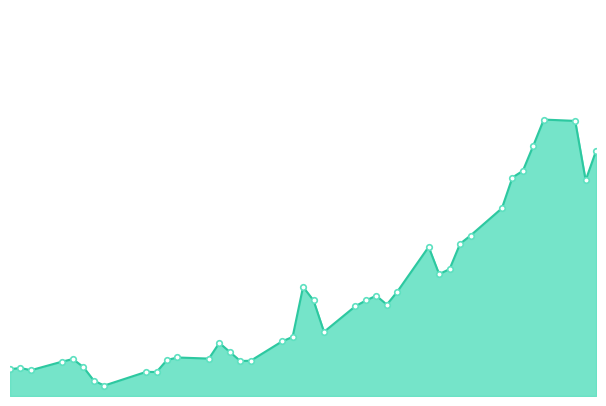

Does the chart have visible grid lines?

No